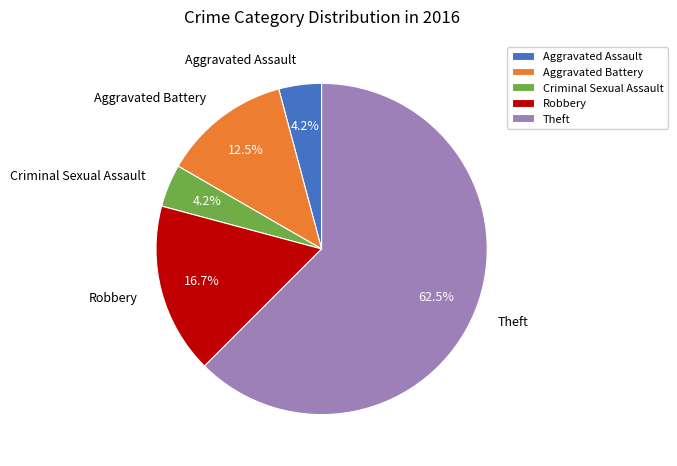

Is Theft the majority of the pie?

Yes